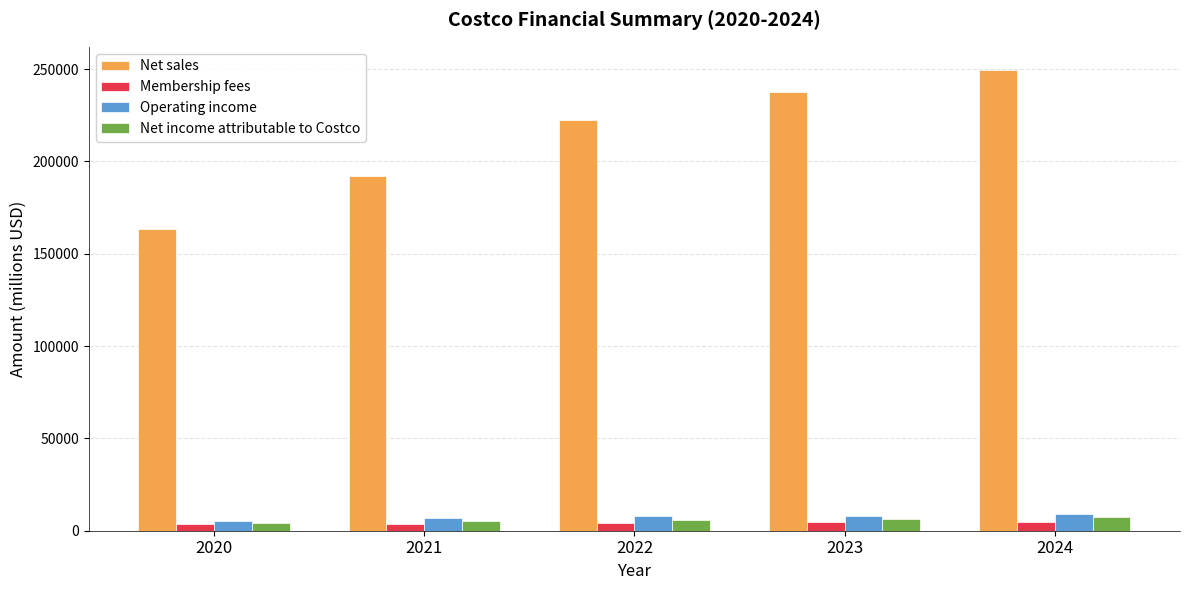

How many distinct data groups are displayed?

4